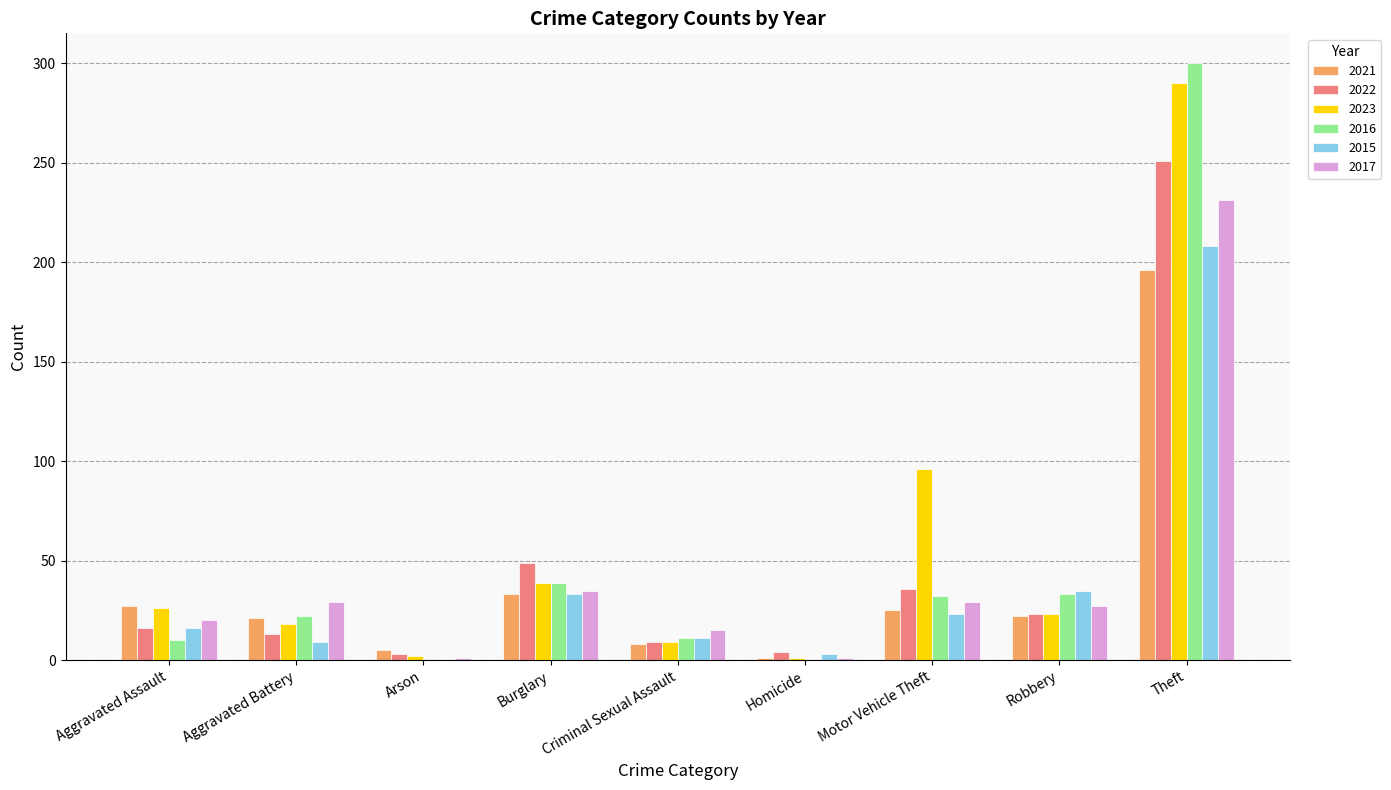

At which category is the sum across all series the highest?

Theft